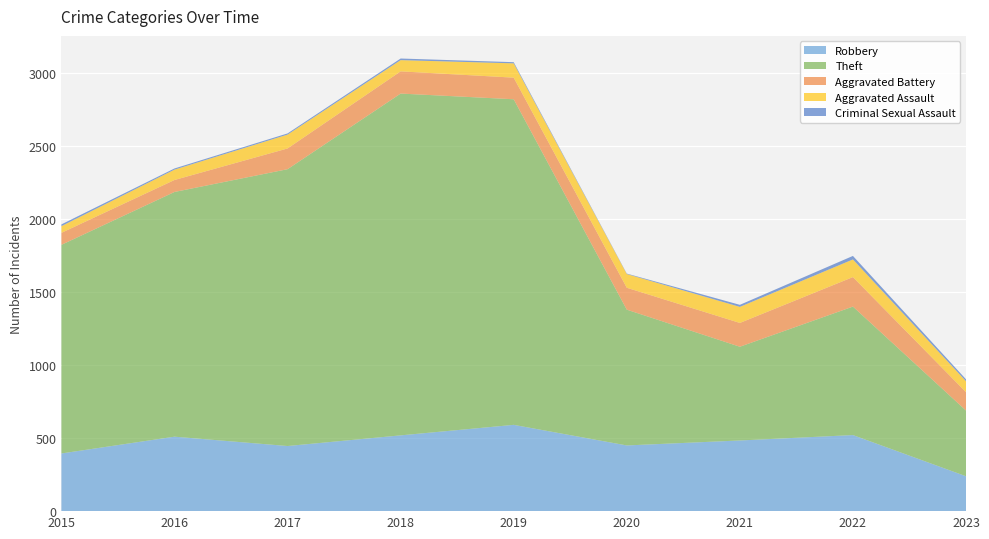

Reading left to right, list all the values displayed in this chart.

Robbery: 395	510	446	519	591	450	484	521	239
Theft: 1429	1676	1896	2341	2230	930	642	880	450
Aggravated Battery: 82	82	142	152	148	150	163	202	126
Aggravated Assault: 46	71	95	77	98	94	110	121	75
Criminal Sexual Assault: 12	8	8	11	8	3	14	24	13